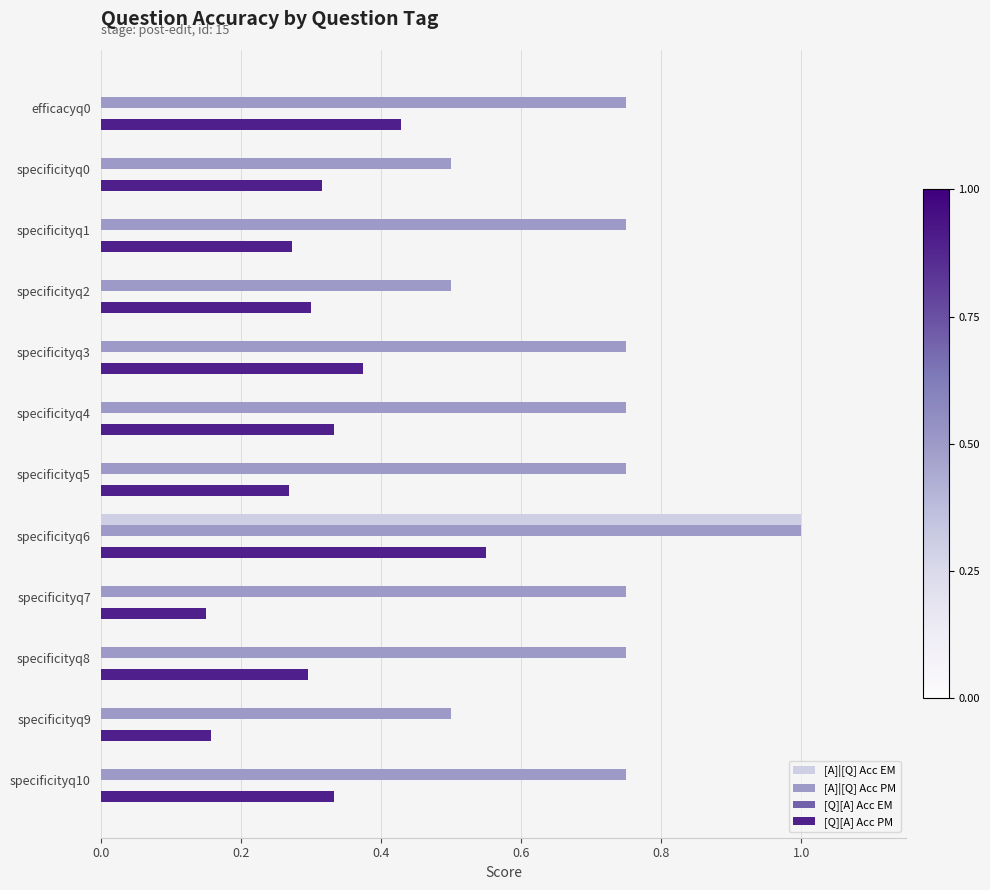

What is the sum of the [A]|[Q] Acc EM values at specificityq6 and specificityq8?

1.0